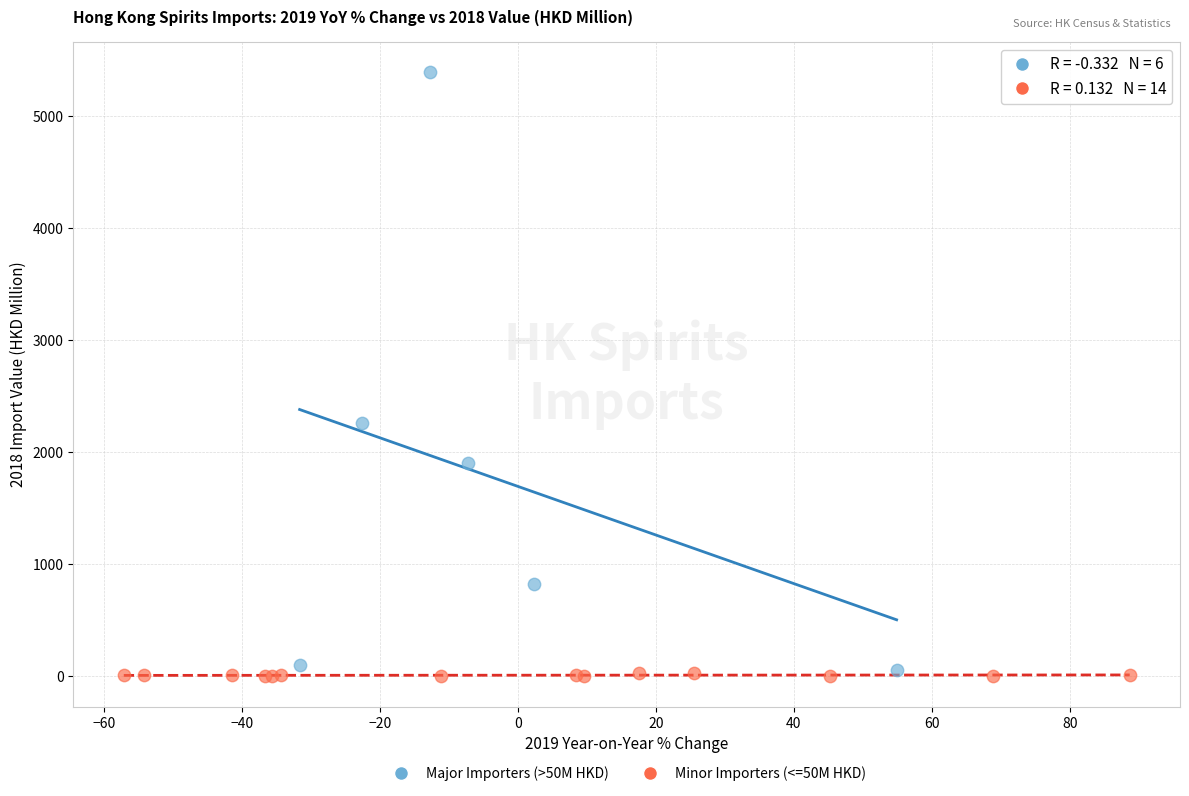

Which series contains the highest Y value?

Major Importers (>50M HKD)